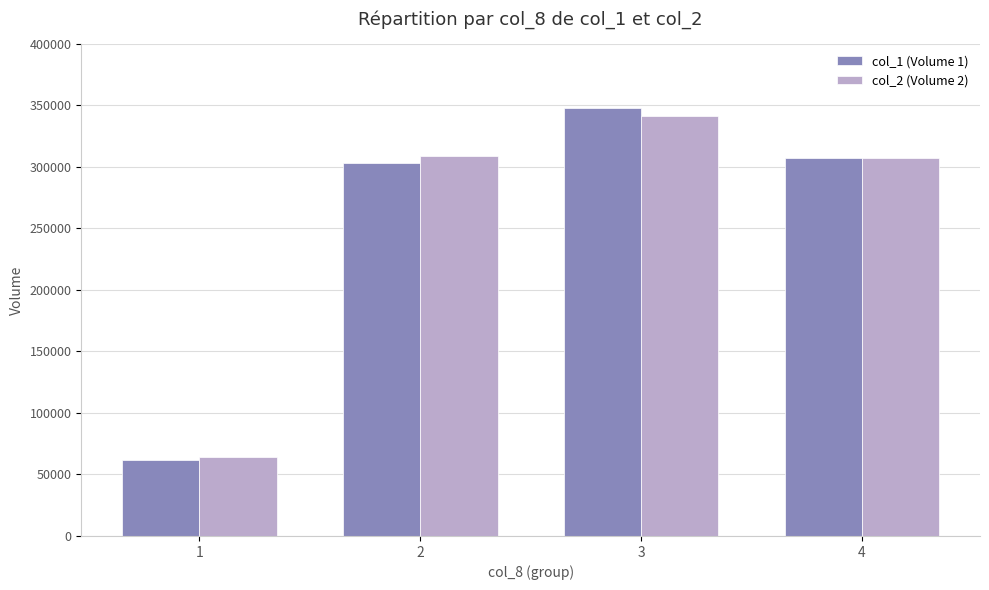

At which label is col_1 (Volume 1) closest to 205000?

2